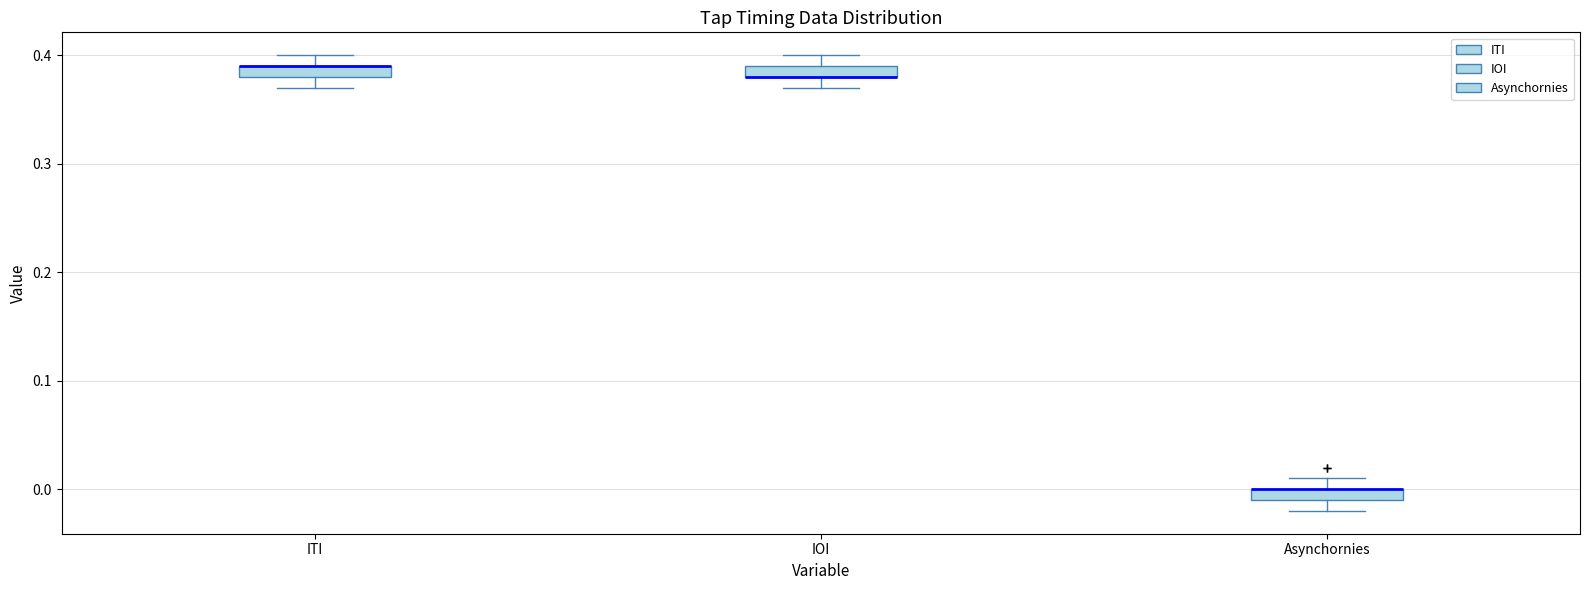

Where is the upper edge of the box for IOI on the y-axis? The values are not printed on the chart, so give them approximately, as read against the axis.

0.39